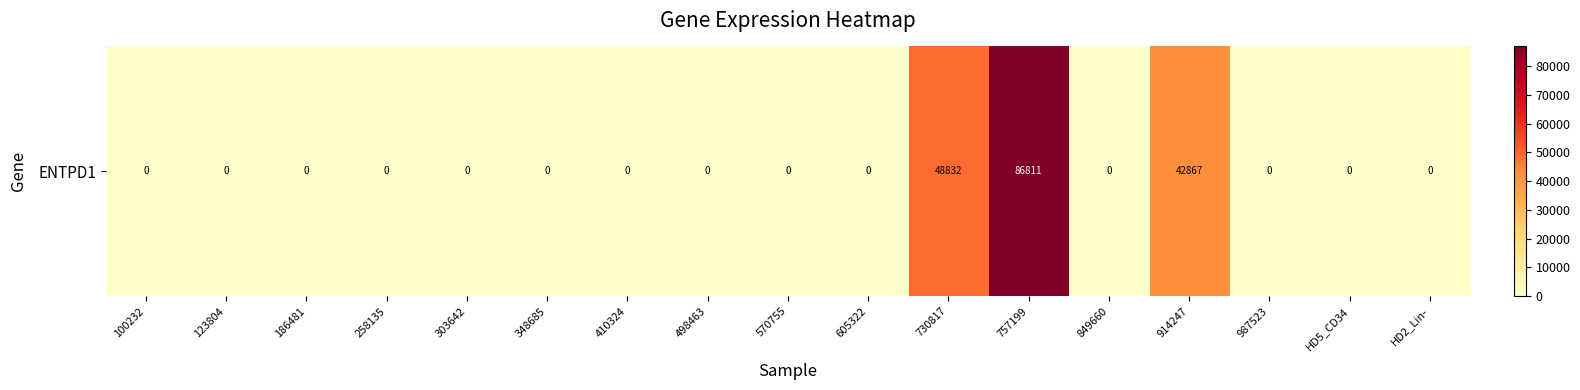

The value at 498463 is -47276. True or false?

False